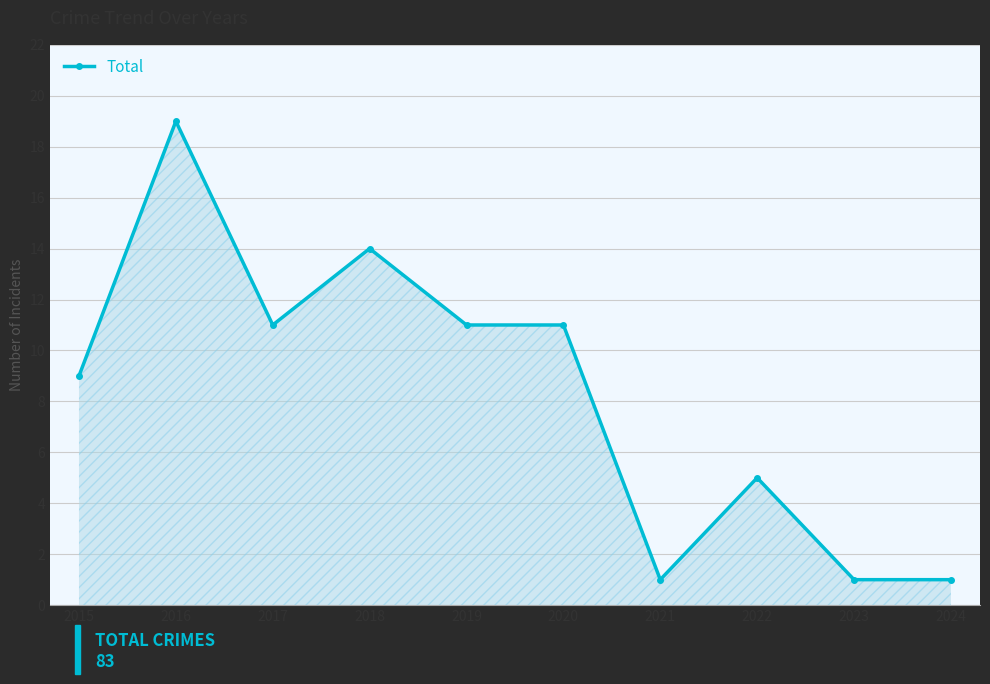

Where is the first local maximum?

2016